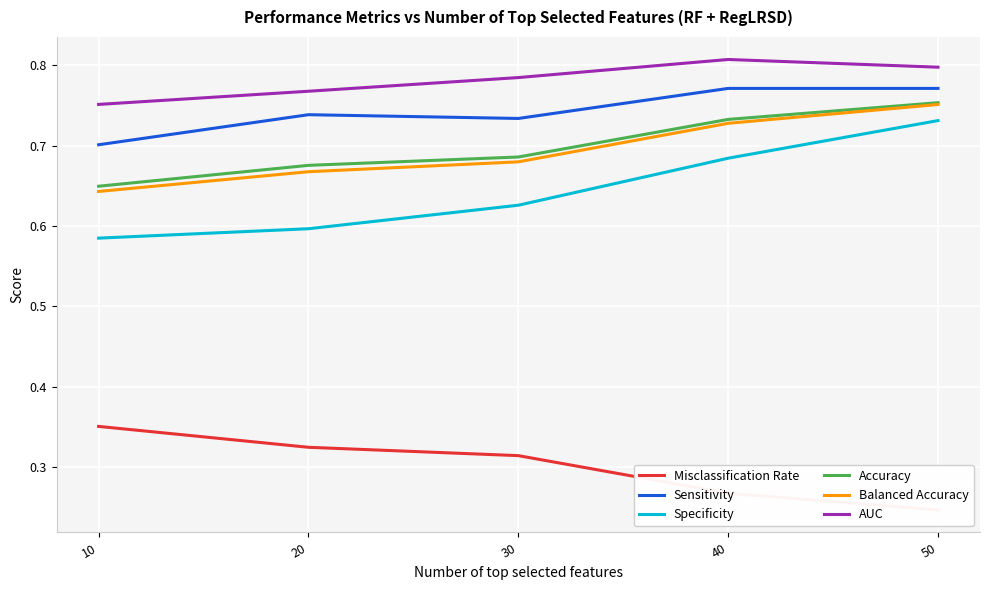

The Accuracy series shows 0.7 at 40. True or false?

True